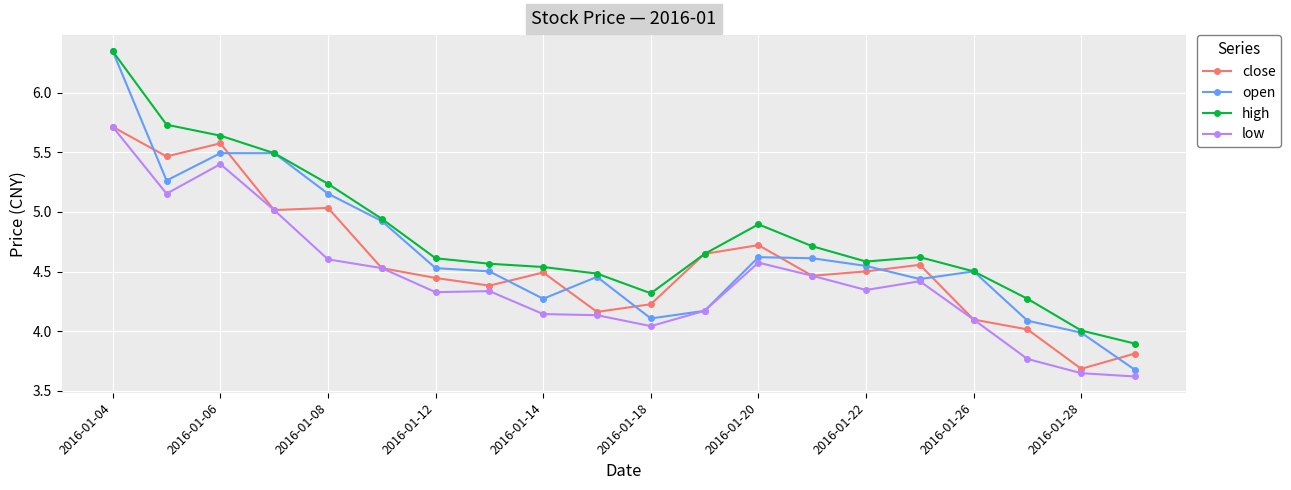

List the series in order of their overall mean, highest first.

high, open, close, low